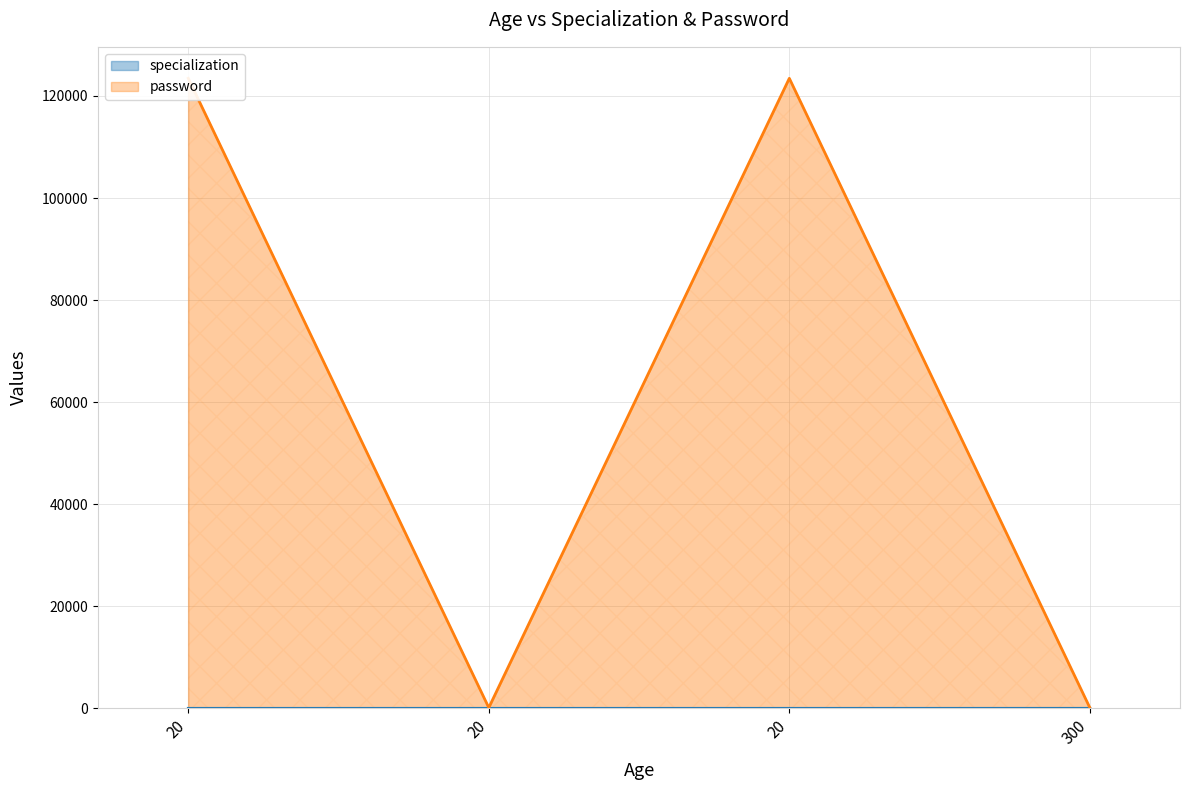

What is the highest value of the password series?

123456